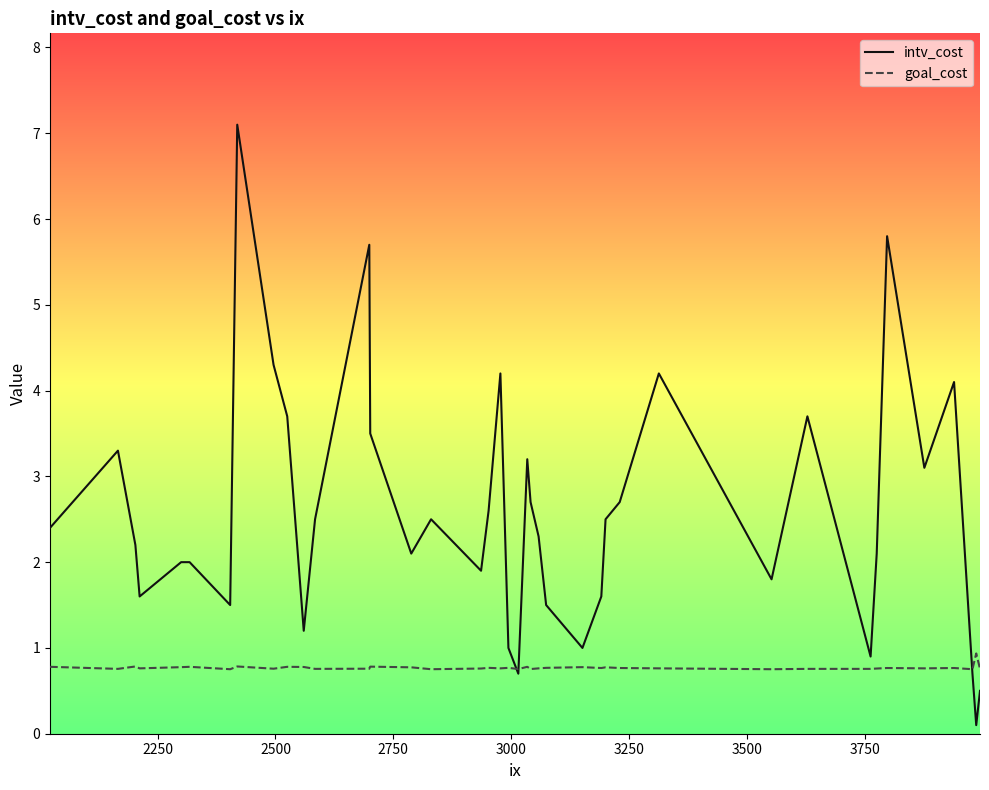

Reading left to right, extract all data points from this chart.

intv_cost: 2.4	3.3	2.2	1.6	2.0	2.0	1.5	7.1	4.3	3.7	1.2	2.5	5.7	3.5	2.1	2.5	1.9	2.6	4.2	1.0	0.7	3.2	2.7	2.3	1.5	1.0	1.6	2.5	2.7	4.2	1.8	3.7	0.9	2.1	5.8	3.1	4.1	0.7	0.1	0.5
goal_cost: 0.8	0.8	0.8	0.8	0.8	0.8	0.8	0.8	0.8	0.8	0.8	0.8	0.8	0.8	0.8	0.8	0.8	0.8	0.8	0.8	0.8	0.8	0.8	0.8	0.8	0.8	0.8	0.8	0.8	0.8	0.8	0.8	0.8	0.8	0.8	0.8	0.8	0.8	0.9	0.8